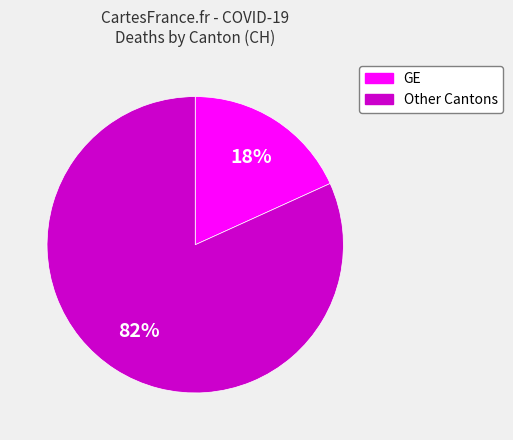

To the nearest percent, what is the difference between the largest and smallest slice percentages?

64%